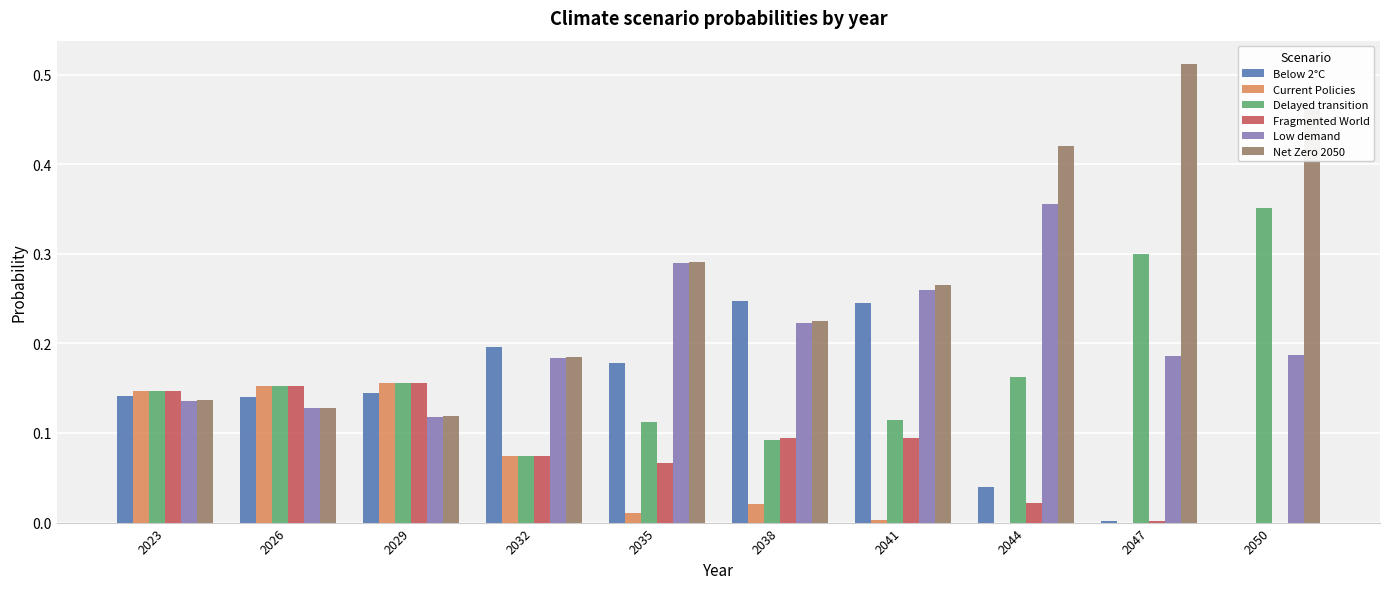

The Net Zero 2050 series shows 0.0 at 2026. True or false?

False